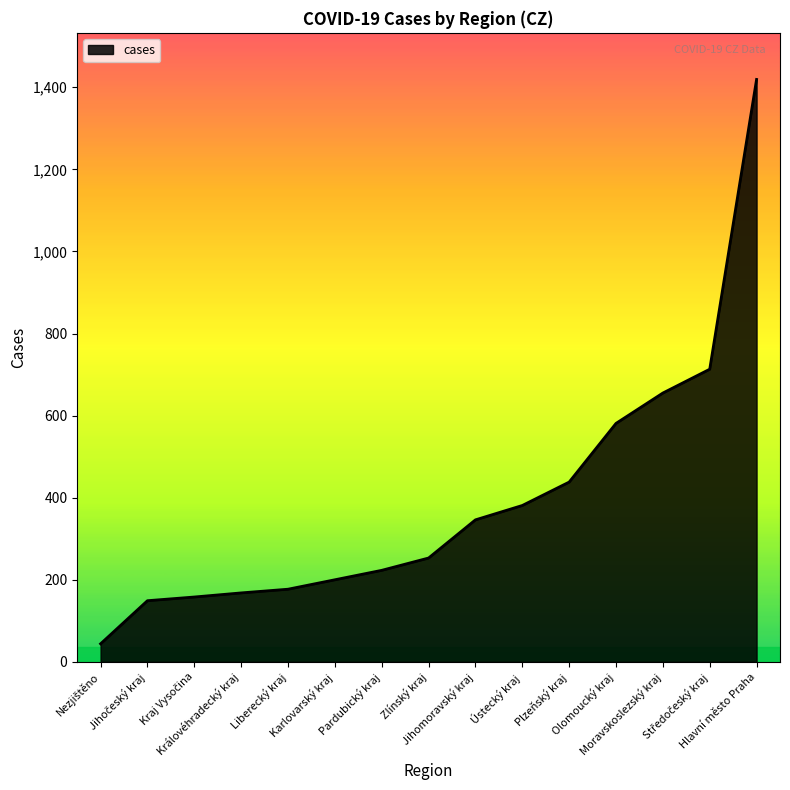

True or false: the data shows 655 at Moravskoslezský kraj.

True